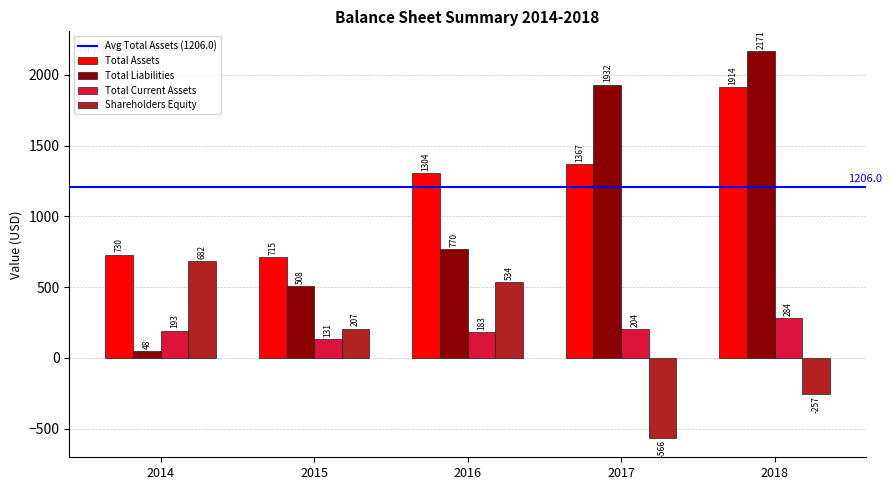

What is the value of the Total Liabilities bar at the 2nd from the left?

508